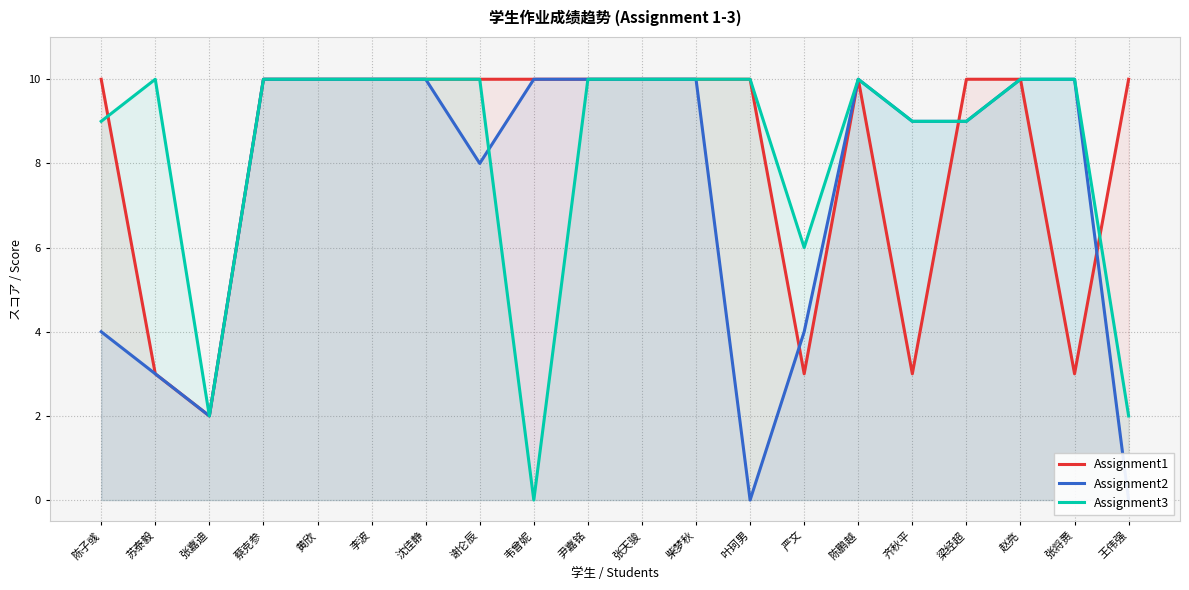

Reading left to right, what are all the values shown in this chart?

Assignment1: 10	3	2	10	10	10	10	10	10	10	10	10	10	3	10	3	10	10	3	10
Assignment2: 4	3	2	10	10	10	10	8	10	10	10	10	0	4	10	9	9	10	10	0
Assignment3: 9	10	2	10	10	10	10	10	0	10	10	10	10	6	10	9	9	10	10	2